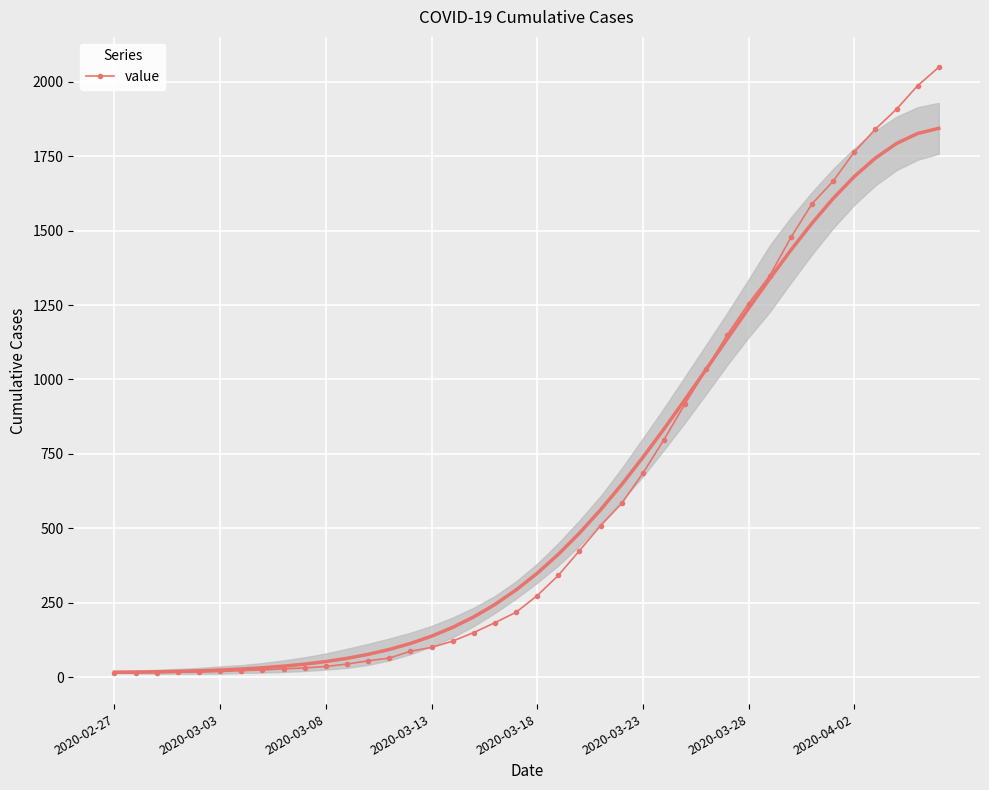

True or false: there are more than 2 points higher than both neighbors.

False